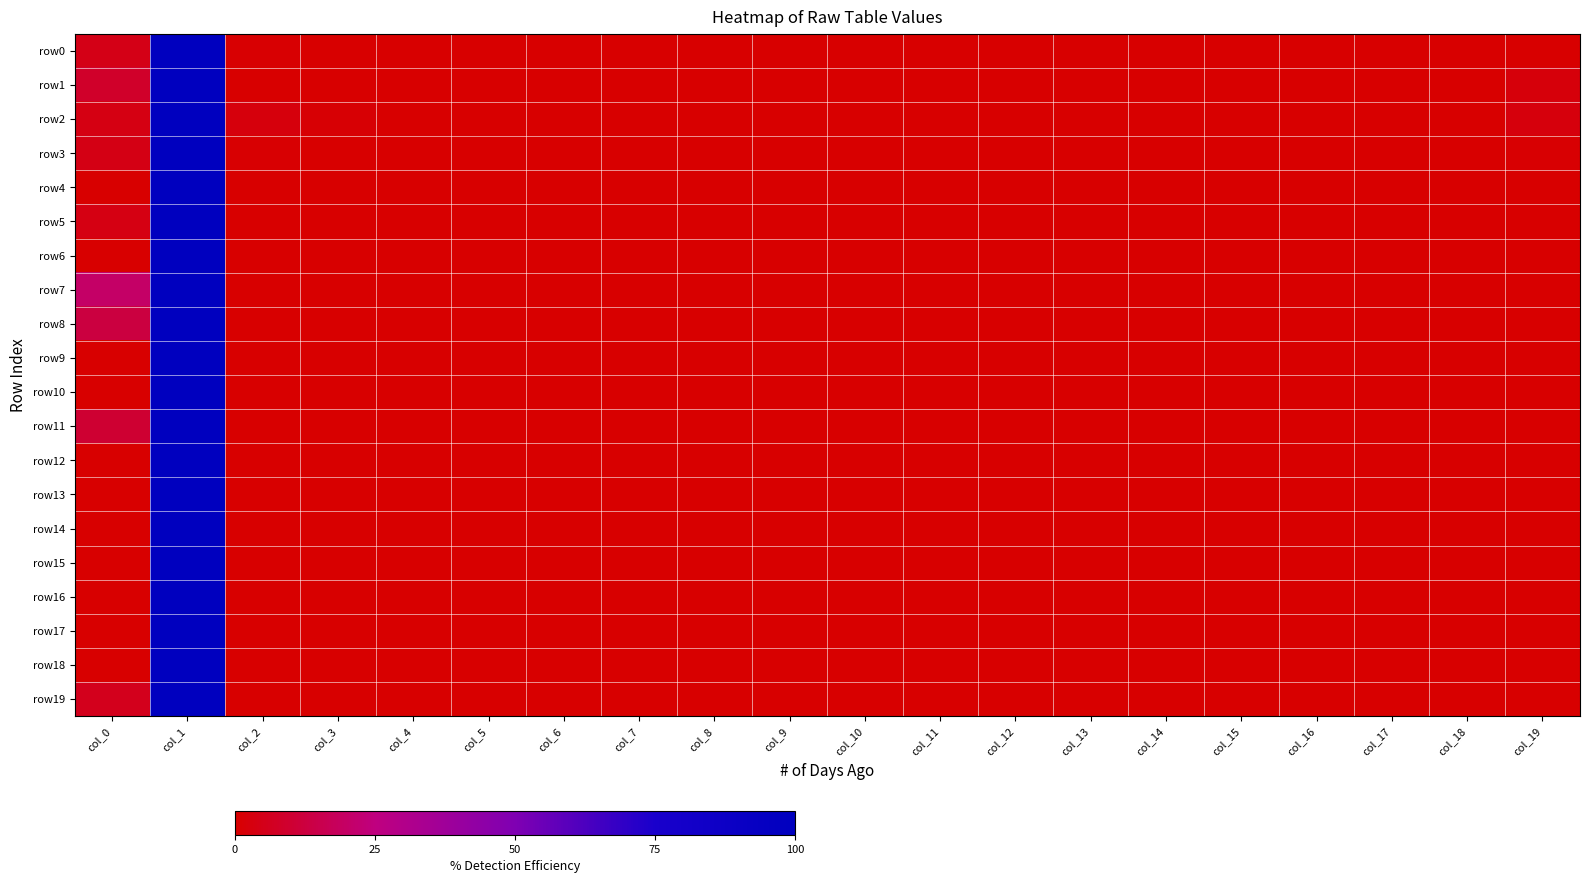

Reading left to right, transcribe all the data shown in this chart.

row0: col_0=4.4	col_1=100.0	col_2=0.7	col_3=0.3	col_4=0.0	col_5=0.1	col_6=0.0	col_7=0.1	col_8=0.0	col_9=0.0	col_10=0.0	col_11=0.0	col_12=0.0	col_13=0.0	col_14=0.0	col_15=0.0	col_16=0.0	col_17=0.0	col_18=0.0	col_19=0.0
row1: col_0=8.2	col_1=100.0	col_2=0.0	col_3=0.0	col_4=0.0	col_5=0.0	col_6=0.0	col_7=0.0	col_8=0.0	col_9=0.0	col_10=0.0	col_11=0.0	col_12=0.0	col_13=0.0	col_14=0.0	col_15=0.0	col_16=0.0	col_17=0.0	col_18=0.0	col_19=2.1
row2: col_0=3.5	col_1=100.0	col_2=2.7	col_3=0.9	col_4=0.0	col_5=0.0	col_6=0.0	col_7=0.0	col_8=0.0	col_9=0.0	col_10=0.0	col_11=0.0	col_12=0.0	col_13=0.0	col_14=0.0	col_15=0.0	col_16=0.0	col_17=0.0	col_18=0.0	col_19=2.7
row3: col_0=4.1	col_1=100.0	col_2=0.7	col_3=0.0	col_4=0.0	col_5=0.0	col_6=0.0	col_7=0.0	col_8=0.0	col_9=0.0	col_10=0.0	col_11=0.0	col_12=0.0	col_13=0.0	col_14=0.0	col_15=0.0	col_16=0.0	col_17=0.0	col_18=0.0	col_19=0.7
row4: col_0=0.0	col_1=100.0	col_2=0.0	col_3=0.0	col_4=0.0	col_5=0.0	col_6=0.0	col_7=0.0	col_8=0.0	col_9=0.0	col_10=0.0	col_11=0.0	col_12=0.0	col_13=0.0	col_14=0.0	col_15=0.0	col_16=0.0	col_17=0.0	col_18=0.0	col_19=0.0
row5: col_0=3.7	col_1=100.0	col_2=0.0	col_3=0.0	col_4=0.0	col_5=0.0	col_6=0.0	col_7=0.0	col_8=0.0	col_9=0.0	col_10=0.0	col_11=0.0	col_12=0.0	col_13=0.0	col_14=0.0	col_15=0.0	col_16=0.0	col_17=0.0	col_18=0.0	col_19=0.0
row6: col_0=0.0	col_1=100.0	col_2=0.0	col_3=0.0	col_4=0.0	col_5=0.0	col_6=0.0	col_7=0.0	col_8=0.0	col_9=0.0	col_10=0.0	col_11=0.0	col_12=0.0	col_13=0.0	col_14=0.0	col_15=0.0	col_16=0.0	col_17=0.0	col_18=0.0	col_19=0.0
row7: col_0=20.0	col_1=100.0	col_2=0.0	col_3=0.0	col_4=0.0	col_5=0.0	col_6=0.0	col_7=0.0	col_8=0.0	col_9=0.0	col_10=0.0	col_11=0.0	col_12=0.0	col_13=0.0	col_14=0.0	col_15=0.0	col_16=0.0	col_17=0.0	col_18=0.0	col_19=0.0
row8: col_0=12.5	col_1=100.0	col_2=0.0	col_3=0.0	col_4=0.0	col_5=0.0	col_6=0.0	col_7=0.0	col_8=0.0	col_9=0.0	col_10=0.0	col_11=0.0	col_12=0.0	col_13=0.0	col_14=0.0	col_15=0.0	col_16=0.0	col_17=0.0	col_18=0.0	col_19=0.0
row9: col_0=0.0	col_1=100.0	col_2=0.0	col_3=0.0	col_4=0.0	col_5=0.0	col_6=0.0	col_7=0.0	col_8=0.0	col_9=0.0	col_10=0.0	col_11=0.0	col_12=0.0	col_13=0.0	col_14=0.0	col_15=0.0	col_16=0.0	col_17=0.0	col_18=0.0	col_19=0.0
row10: col_0=0.0	col_1=100.0	col_2=0.0	col_3=0.0	col_4=0.0	col_5=0.0	col_6=0.0	col_7=0.0	col_8=0.0	col_9=0.0	col_10=0.0	col_11=0.0	col_12=0.0	col_13=0.0	col_14=0.0	col_15=0.0	col_16=0.0	col_17=0.0	col_18=0.0	col_19=0.0
row11: col_0=10.0	col_1=100.0	col_2=0.0	col_3=0.0	col_4=0.0	col_5=0.0	col_6=0.0	col_7=0.0	col_8=0.0	col_9=0.0	col_10=0.0	col_11=0.0	col_12=0.0	col_13=0.0	col_14=0.0	col_15=0.0	col_16=0.0	col_17=0.0	col_18=0.0	col_19=0.0
row12: col_0=0.0	col_1=100.0	col_2=0.0	col_3=0.0	col_4=0.0	col_5=0.0	col_6=0.0	col_7=0.0	col_8=0.0	col_9=0.0	col_10=0.0	col_11=0.0	col_12=0.0	col_13=0.0	col_14=0.0	col_15=0.0	col_16=0.0	col_17=0.0	col_18=0.0	col_19=0.0
row13: col_0=0.0	col_1=100.0	col_2=0.0	col_3=0.0	col_4=0.0	col_5=0.0	col_6=0.0	col_7=0.0	col_8=0.0	col_9=0.0	col_10=0.0	col_11=0.0	col_12=0.0	col_13=0.0	col_14=0.0	col_15=0.0	col_16=0.0	col_17=0.0	col_18=0.0	col_19=0.0
row14: col_0=0.0	col_1=100.0	col_2=0.0	col_3=0.0	col_4=0.0	col_5=0.0	col_6=0.0	col_7=0.0	col_8=0.0	col_9=0.0	col_10=0.0	col_11=0.0	col_12=0.0	col_13=0.0	col_14=0.0	col_15=0.0	col_16=0.0	col_17=0.0	col_18=0.0	col_19=0.0
row15: col_0=0.0	col_1=100.0	col_2=0.0	col_3=0.0	col_4=0.0	col_5=0.0	col_6=0.0	col_7=0.0	col_8=0.0	col_9=0.0	col_10=0.0	col_11=0.0	col_12=0.0	col_13=0.0	col_14=0.0	col_15=0.0	col_16=0.0	col_17=0.0	col_18=0.0	col_19=0.0
row16: col_0=0.0	col_1=100.0	col_2=0.0	col_3=0.0	col_4=0.0	col_5=0.0	col_6=0.0	col_7=0.0	col_8=0.0	col_9=0.0	col_10=0.0	col_11=0.0	col_12=0.0	col_13=0.0	col_14=0.0	col_15=0.0	col_16=0.0	col_17=0.0	col_18=0.0	col_19=0.0
row17: col_0=0.0	col_1=100.0	col_2=0.0	col_3=0.0	col_4=0.0	col_5=0.0	col_6=0.0	col_7=0.0	col_8=0.0	col_9=0.0	col_10=0.0	col_11=0.0	col_12=0.0	col_13=0.0	col_14=0.0	col_15=0.0	col_16=0.0	col_17=0.0	col_18=0.0	col_19=0.0
row18: col_0=0.0	col_1=100.0	col_2=0.0	col_3=0.0	col_4=0.0	col_5=0.0	col_6=0.0	col_7=0.0	col_8=0.0	col_9=0.0	col_10=0.0	col_11=0.0	col_12=0.0	col_13=0.0	col_14=0.0	col_15=0.0	col_16=0.0	col_17=0.0	col_18=0.0	col_19=0.0
row19: col_0=5.6	col_1=100.0	col_2=0.0	col_3=0.0	col_4=0.0	col_5=0.0	col_6=0.0	col_7=0.0	col_8=0.0	col_9=0.0	col_10=0.0	col_11=0.0	col_12=0.0	col_13=0.0	col_14=0.0	col_15=0.0	col_16=0.0	col_17=0.0	col_18=0.0	col_19=0.0